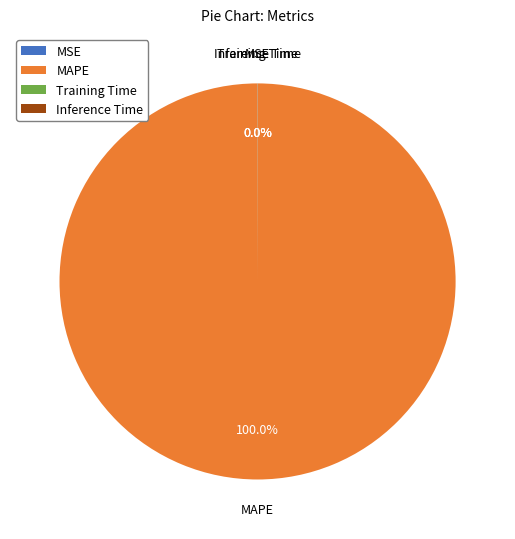

What is the largest slice in the pie chart?

MAPE